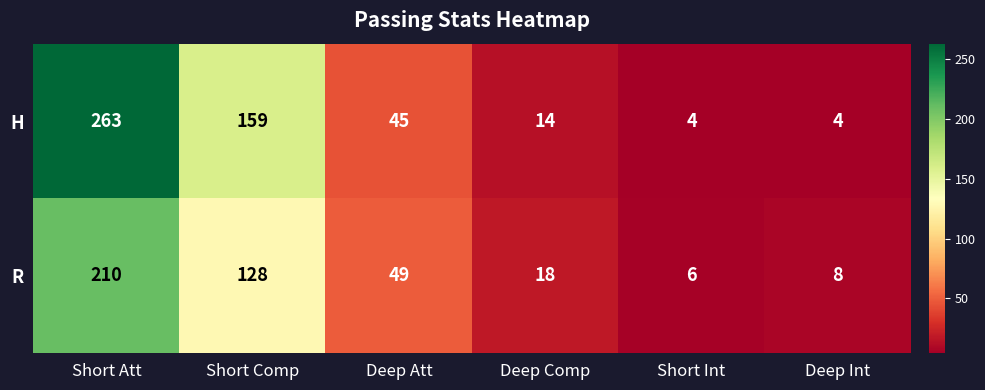

Reading left to right, list all the values displayed in this chart.

H: 263	159	45	14	4	4
R: 210	128	49	18	6	8